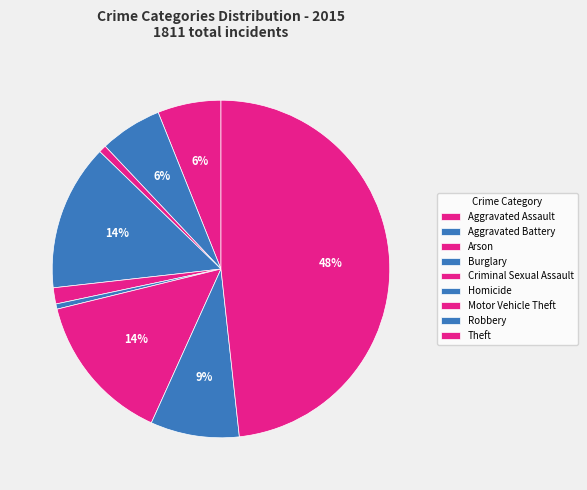

Combined, do Criminal Sexual Assault and Aggravated Assault account for over 50%?

No